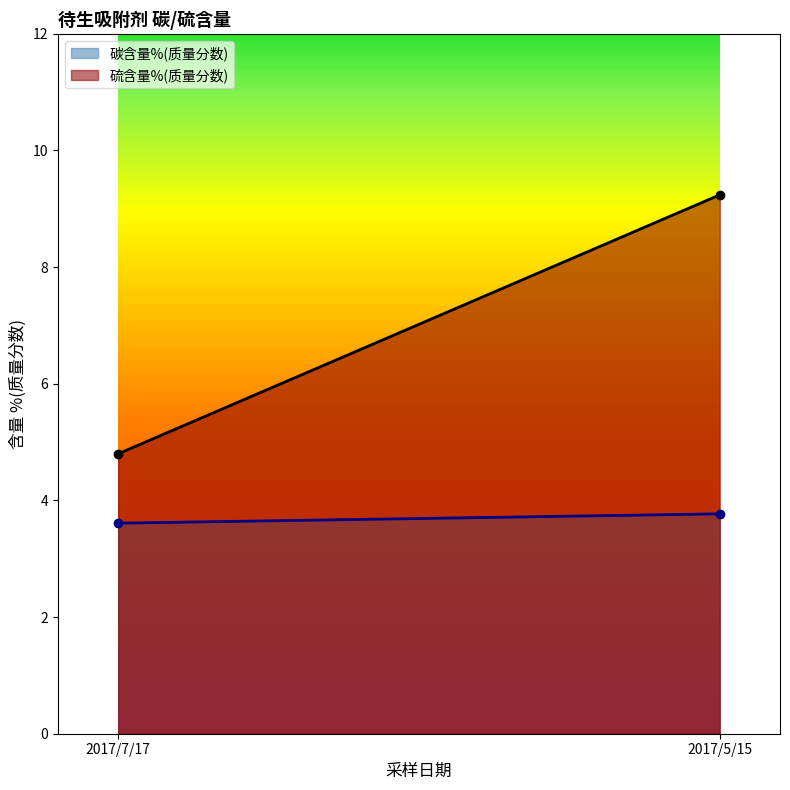

What is the sum of the 碳含量%(质量分数) values at 2017/7/17 and 2017/5/15?

7.4